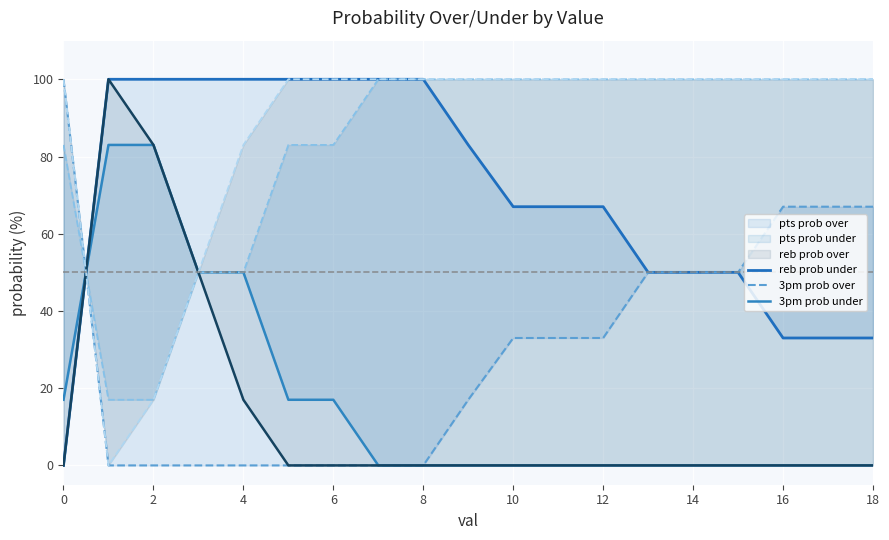

What is the average value of the pts prob under series?

30